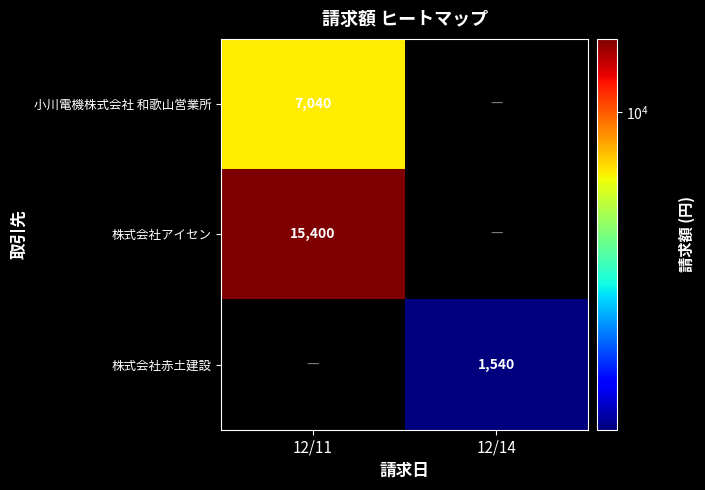

Which has a higher value, 12/14 or 12/11?

12/11